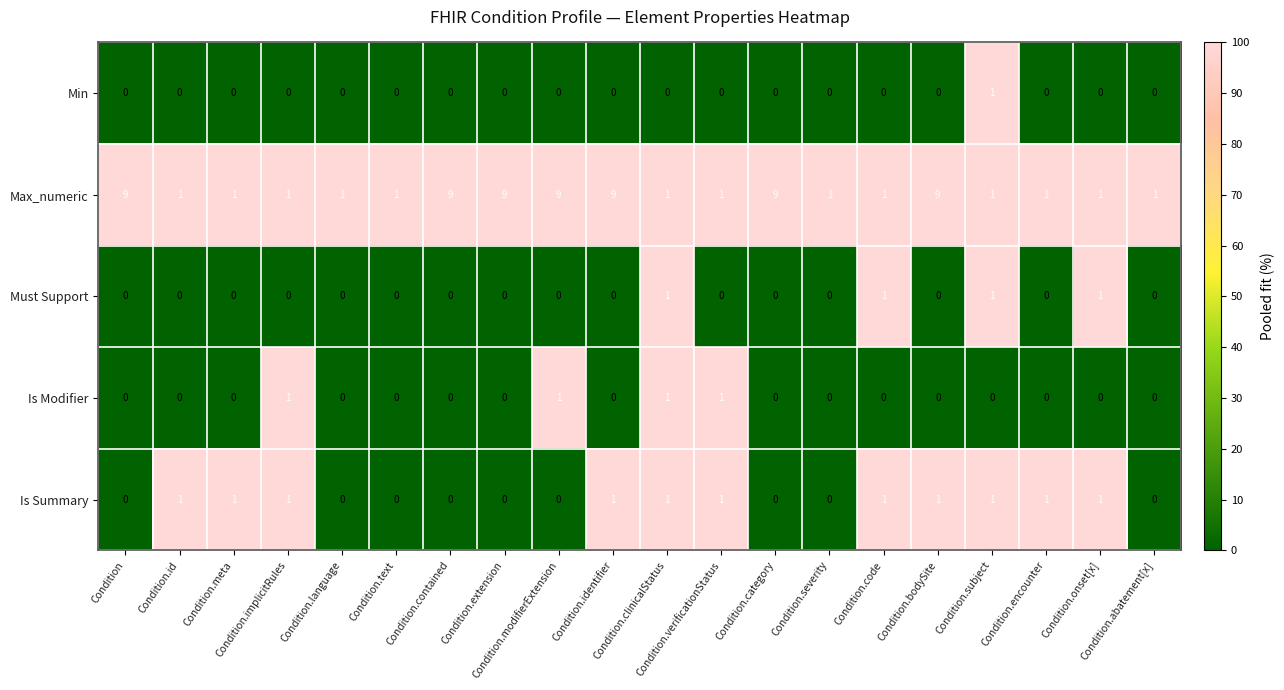

Which series has the largest total across all categories?

Max_numeric